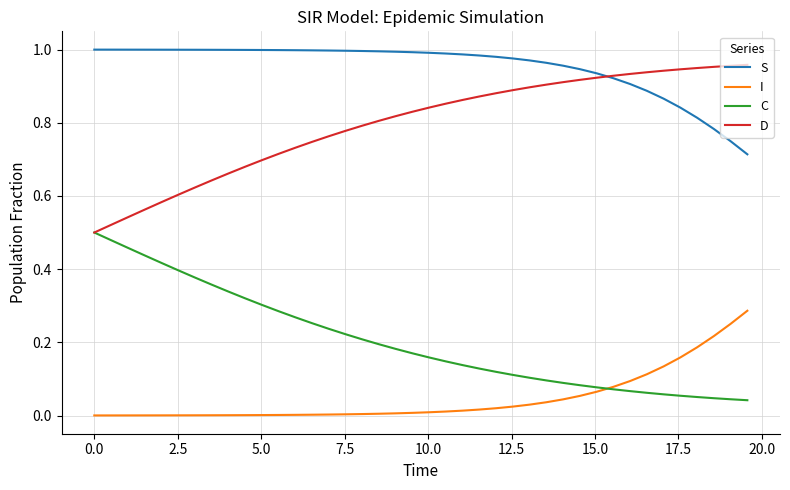

How many distinct data groups are displayed?

4